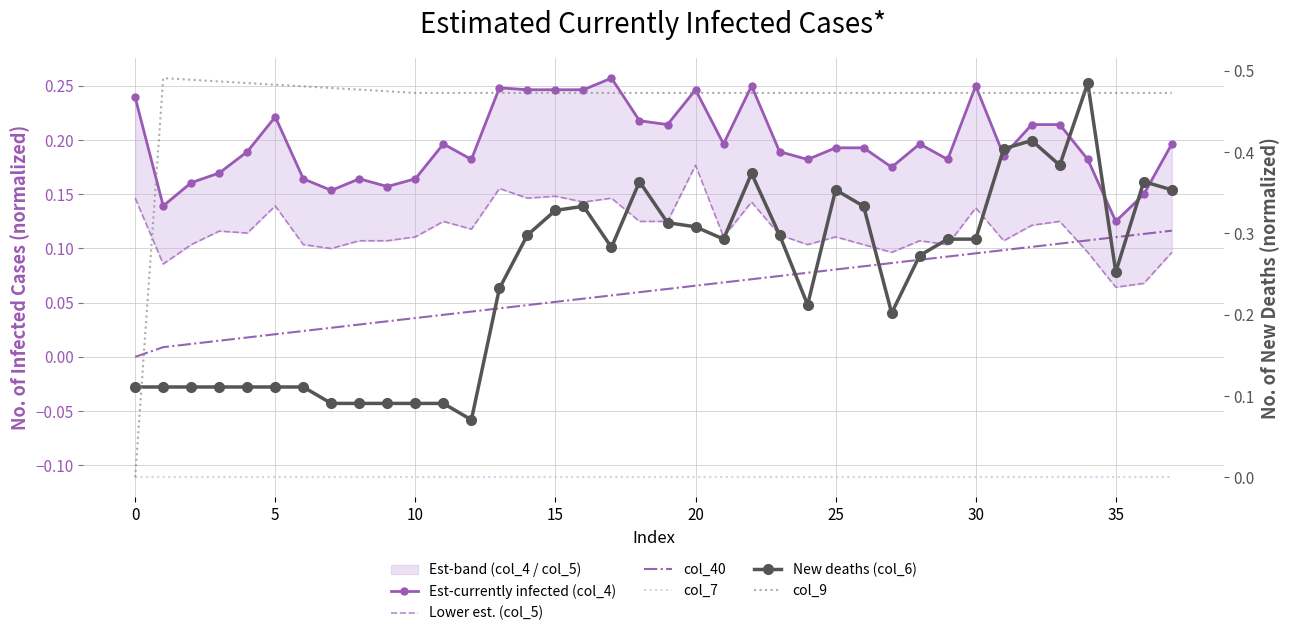

The col_6 series shows 0.3 at 21. True or false?

True